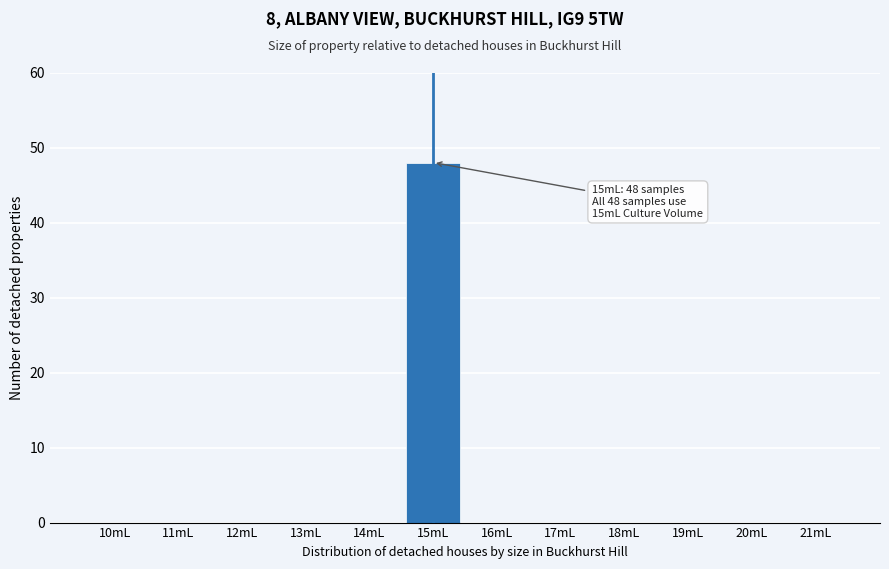

Reading left to right, what are all the values shown in this chart?

10mL=0	11mL=0	12mL=0	13mL=0	14mL=0	15mL=48	16mL=0	17mL=0	18mL=0	19mL=0	20mL=0	21mL=0